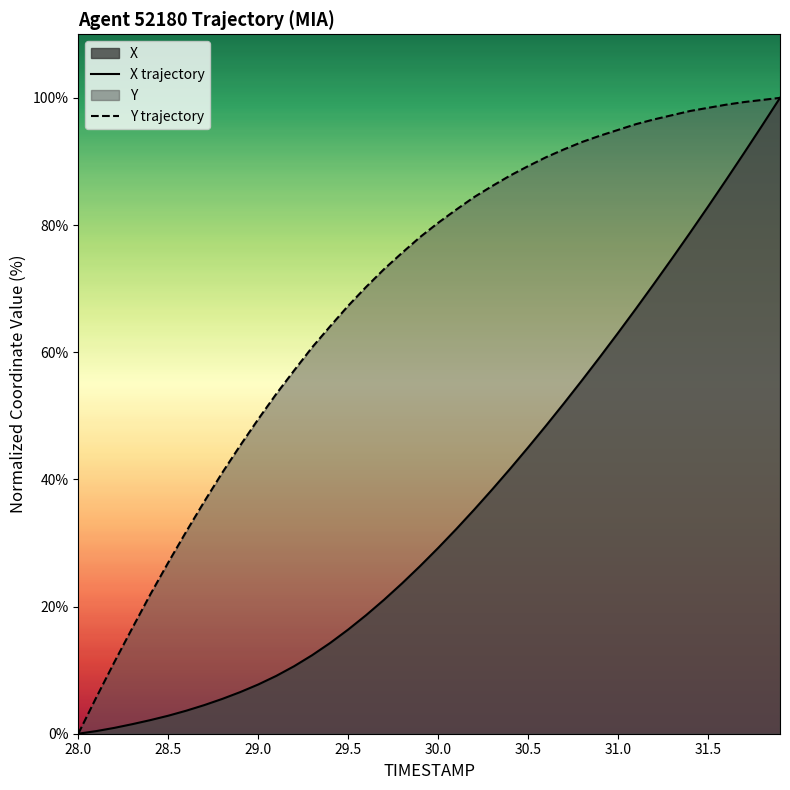

Which series has the largest total across all categories?

Y trajectory